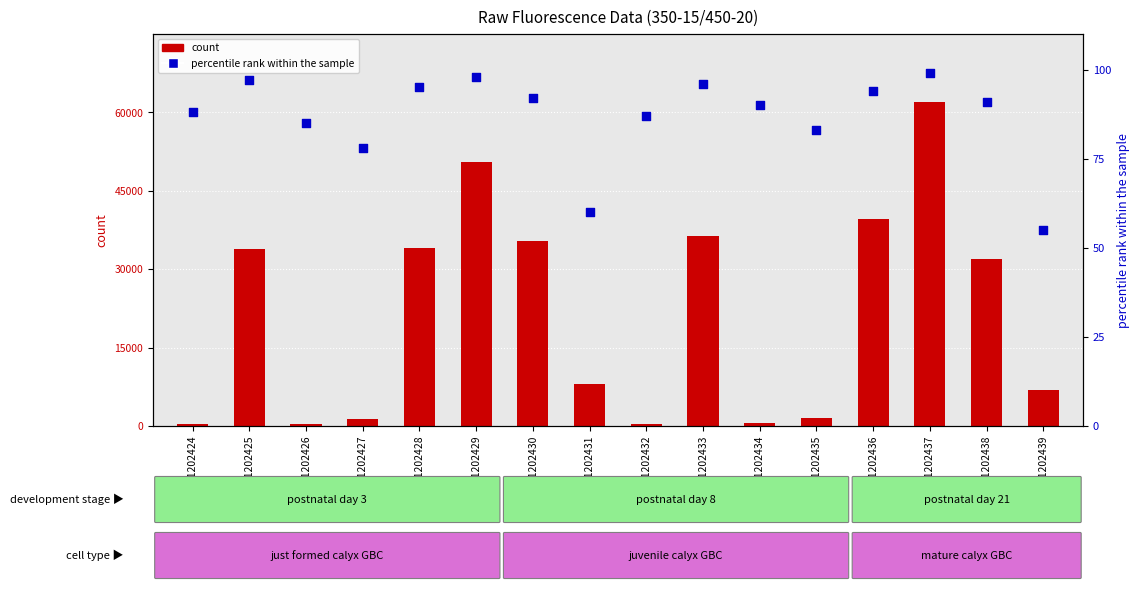

What is the total value across all series at GSM1202438?

32083